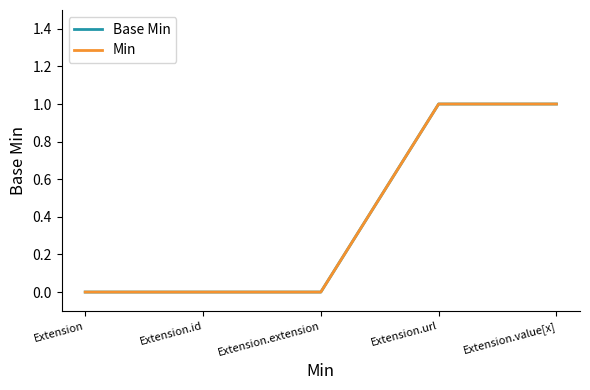

Does the chart display data point markers on the line(s)?

No